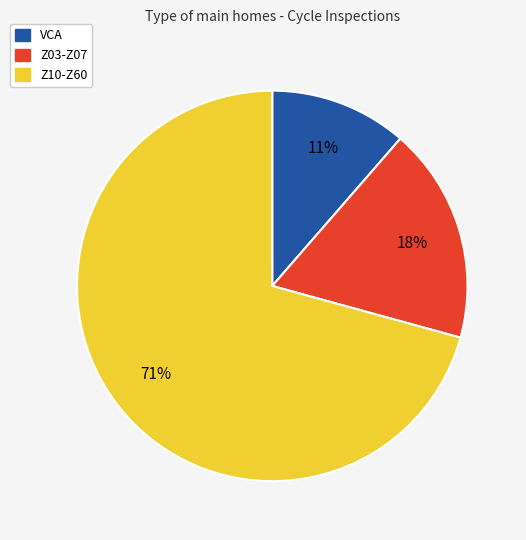

To the nearest percent, what is the average slice percentage?

33%